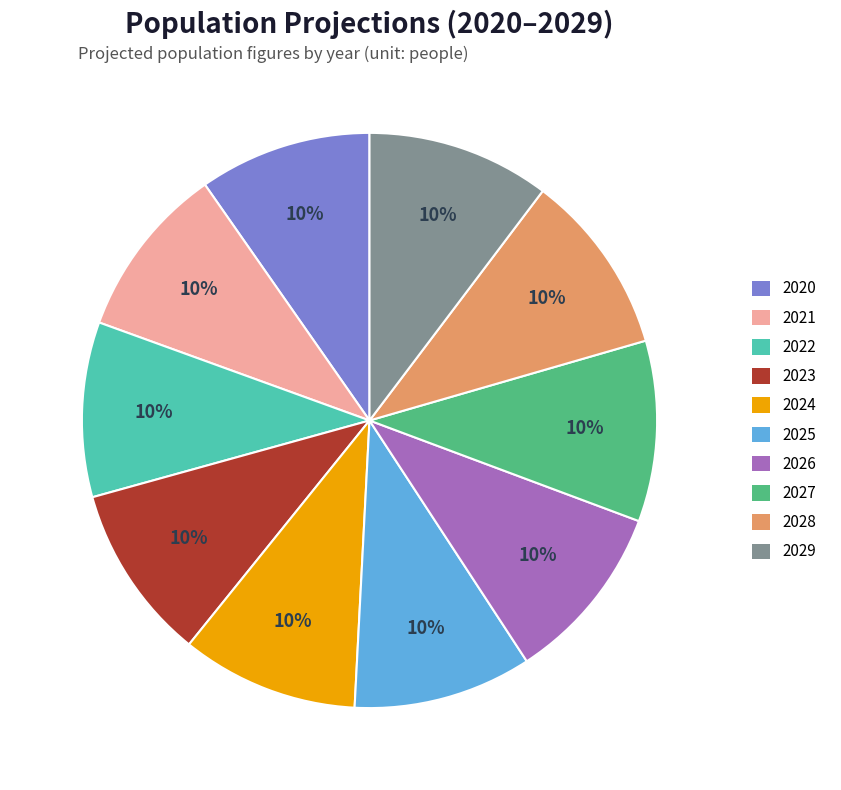

What percentage is the 2025 slice, to the nearest percent?

10%